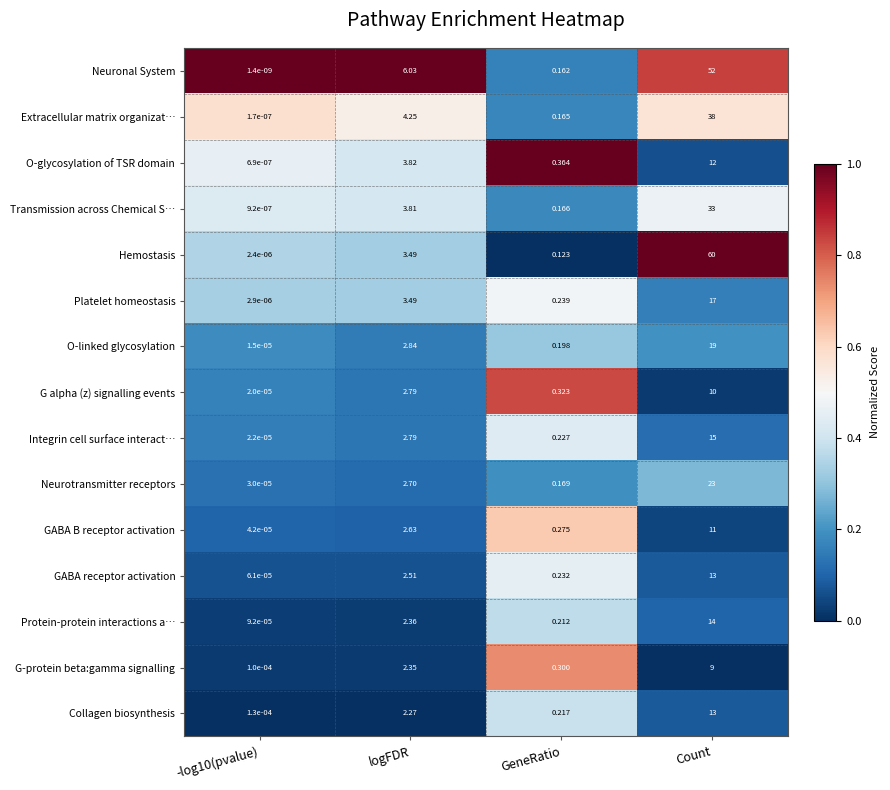

Which category has the highest value across all series?

Count